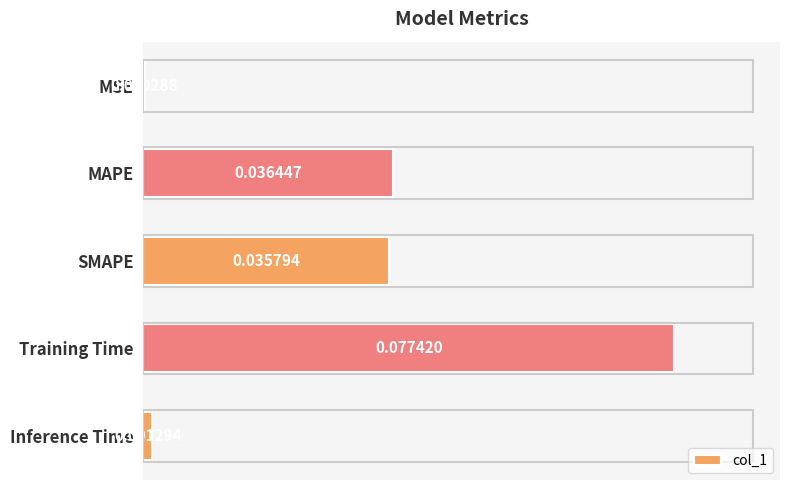

Which category has the lowest value across all series?

MSE